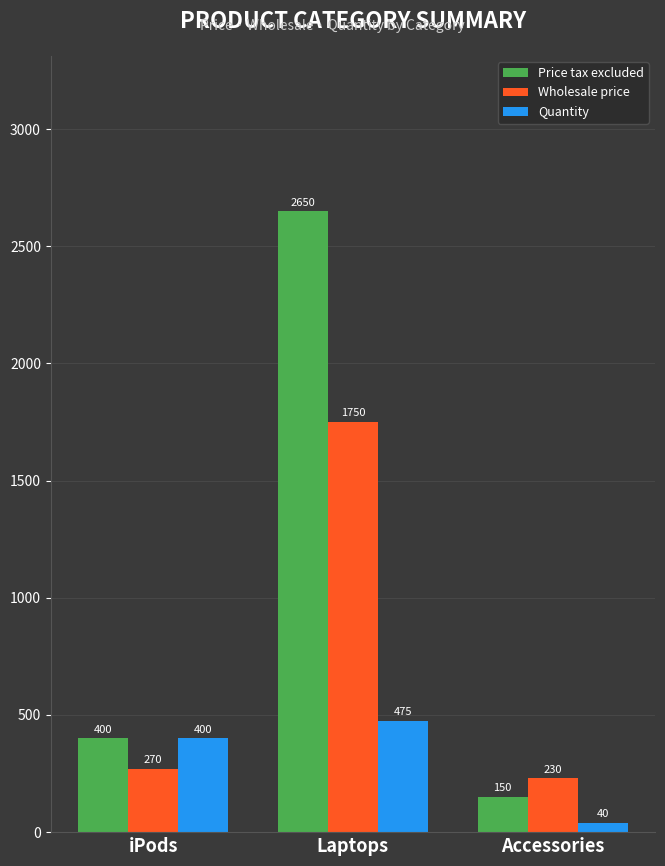

Reading left to right, list all the values displayed in this chart.

Price tax excluded: iPods=400	Laptops=2650	Accessories=150
Wholesale price: iPods=270	Laptops=1750	Accessories=230
Quantity: iPods=400	Laptops=475	Accessories=40